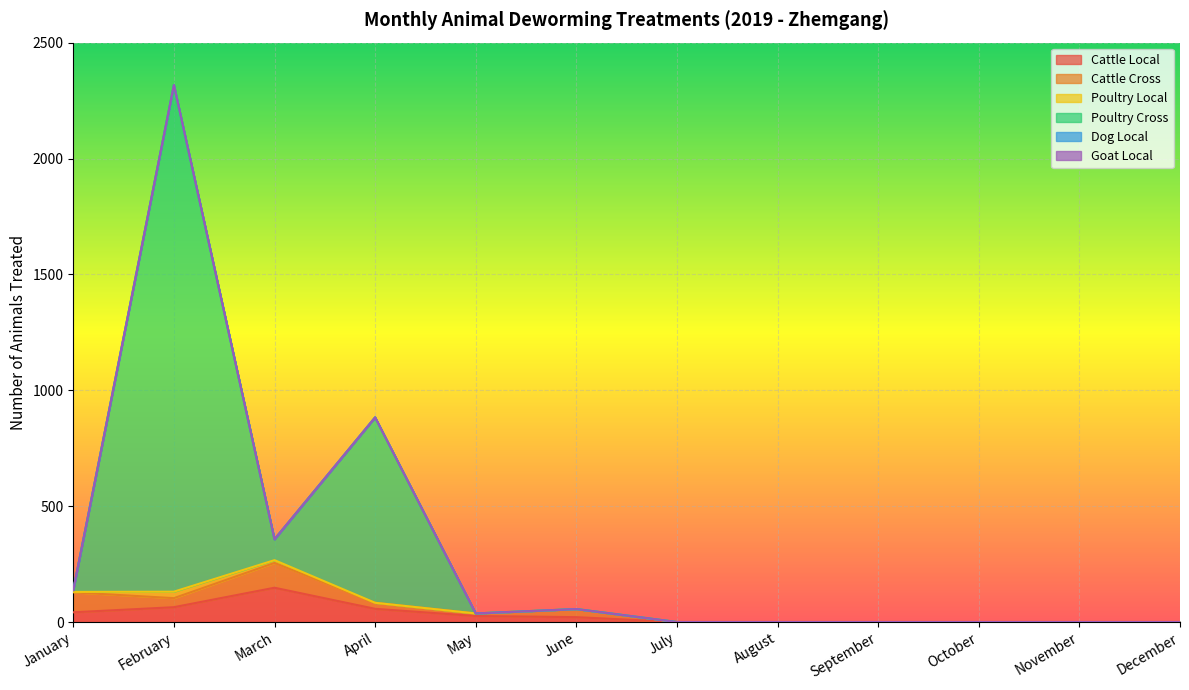

What is the sum of all Poultry Local values?

42